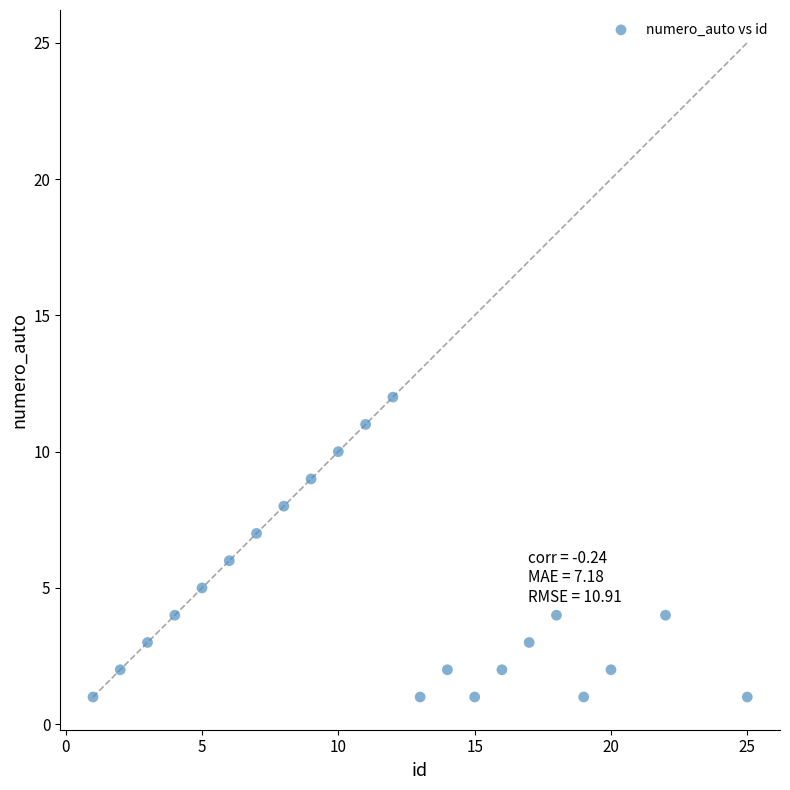

What is the range of Y values (max minus min)?

11